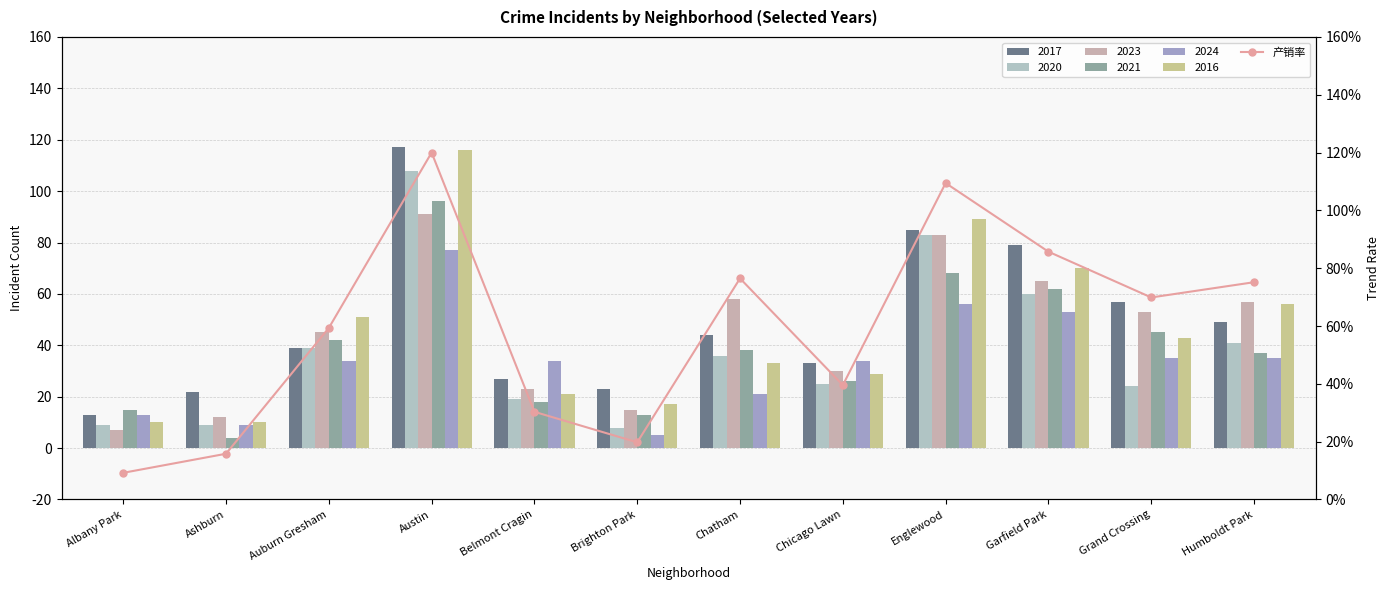

True or false: the data shows 39.6 at Chicago Lawn.

True